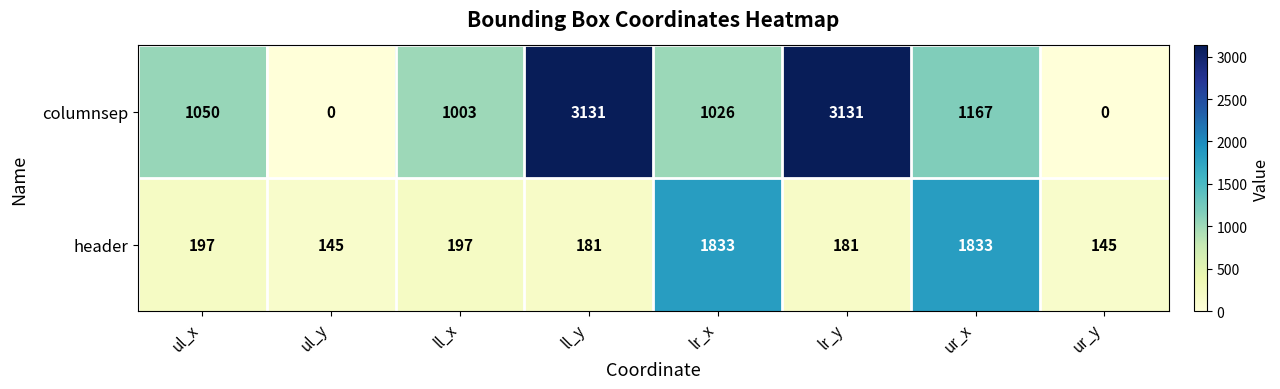

At ll_x, list the series in order from smallest to largest.

header, columnsep